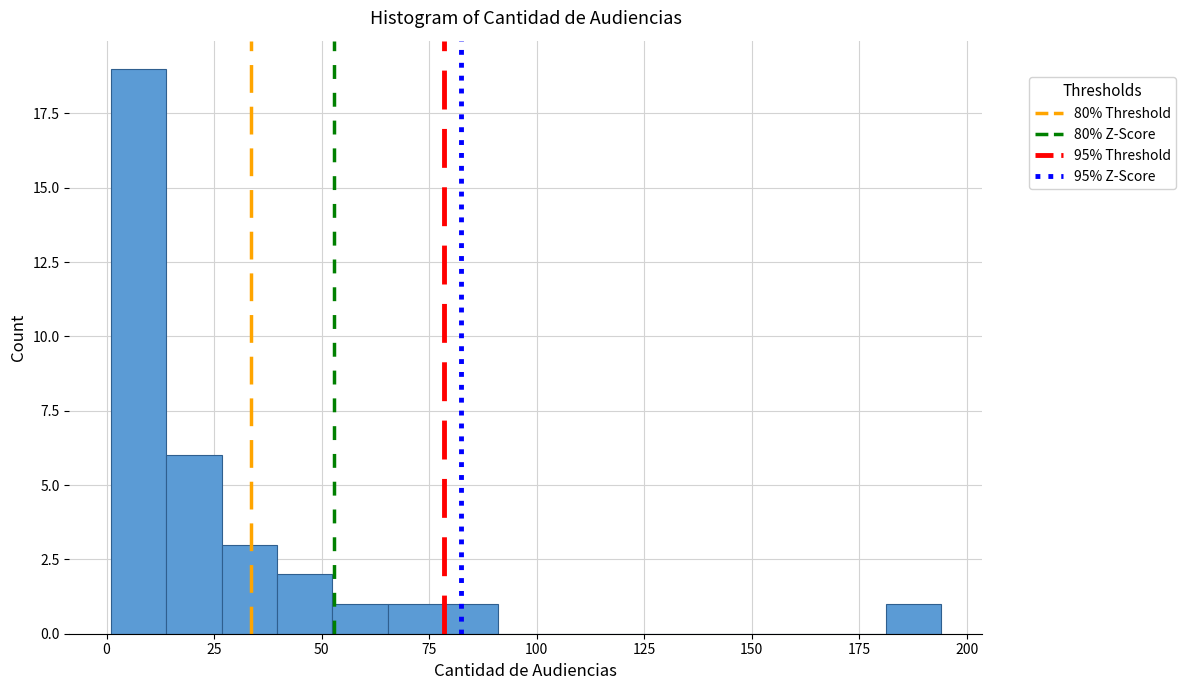

Around what value on the x-axis is the tallest bar? Give the approximate position of its centre, as read against the axis.

5